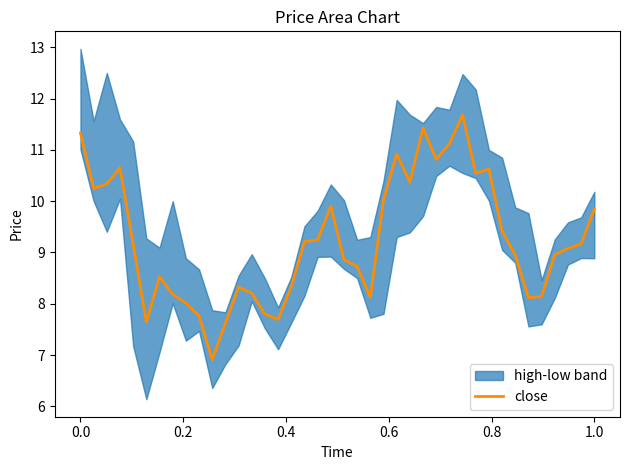

How many lines are shown in the chart?

1